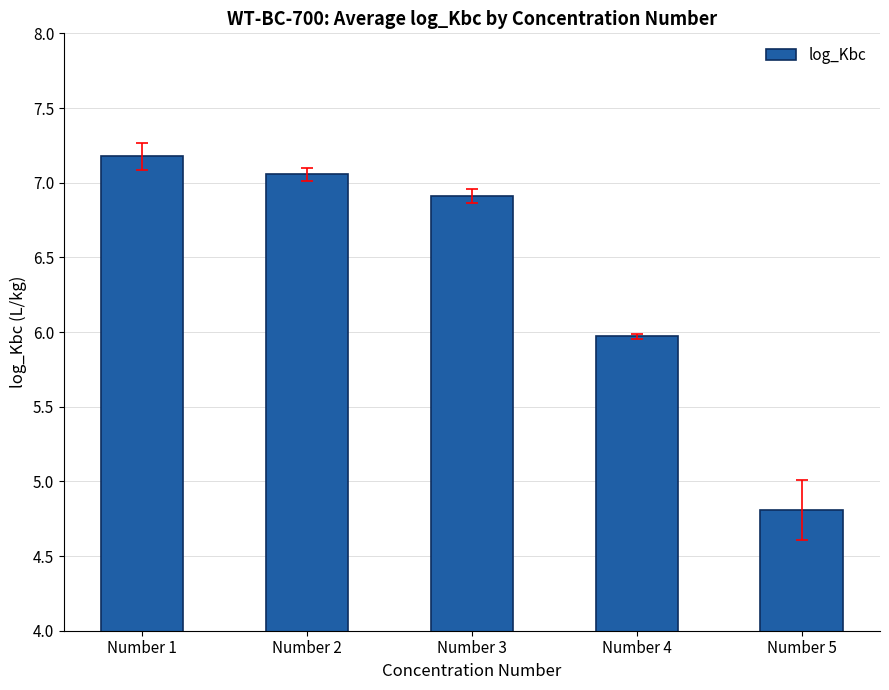

How many values exceed 6?

3